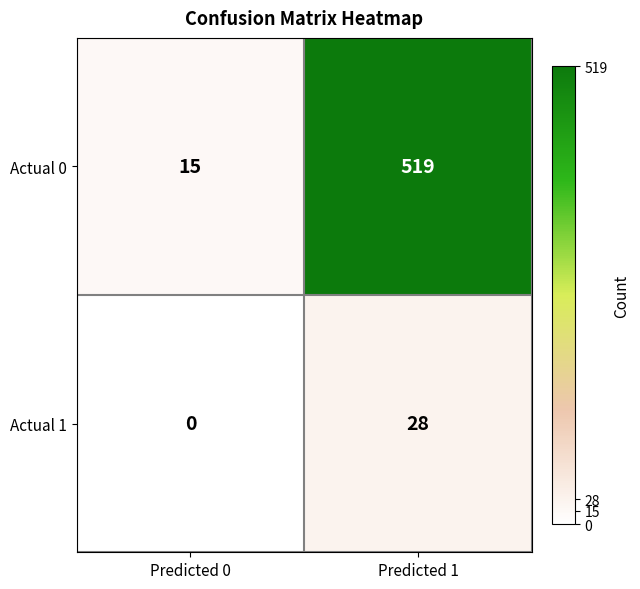

What is the difference between the highest and lowest values at Predicted 0?

15